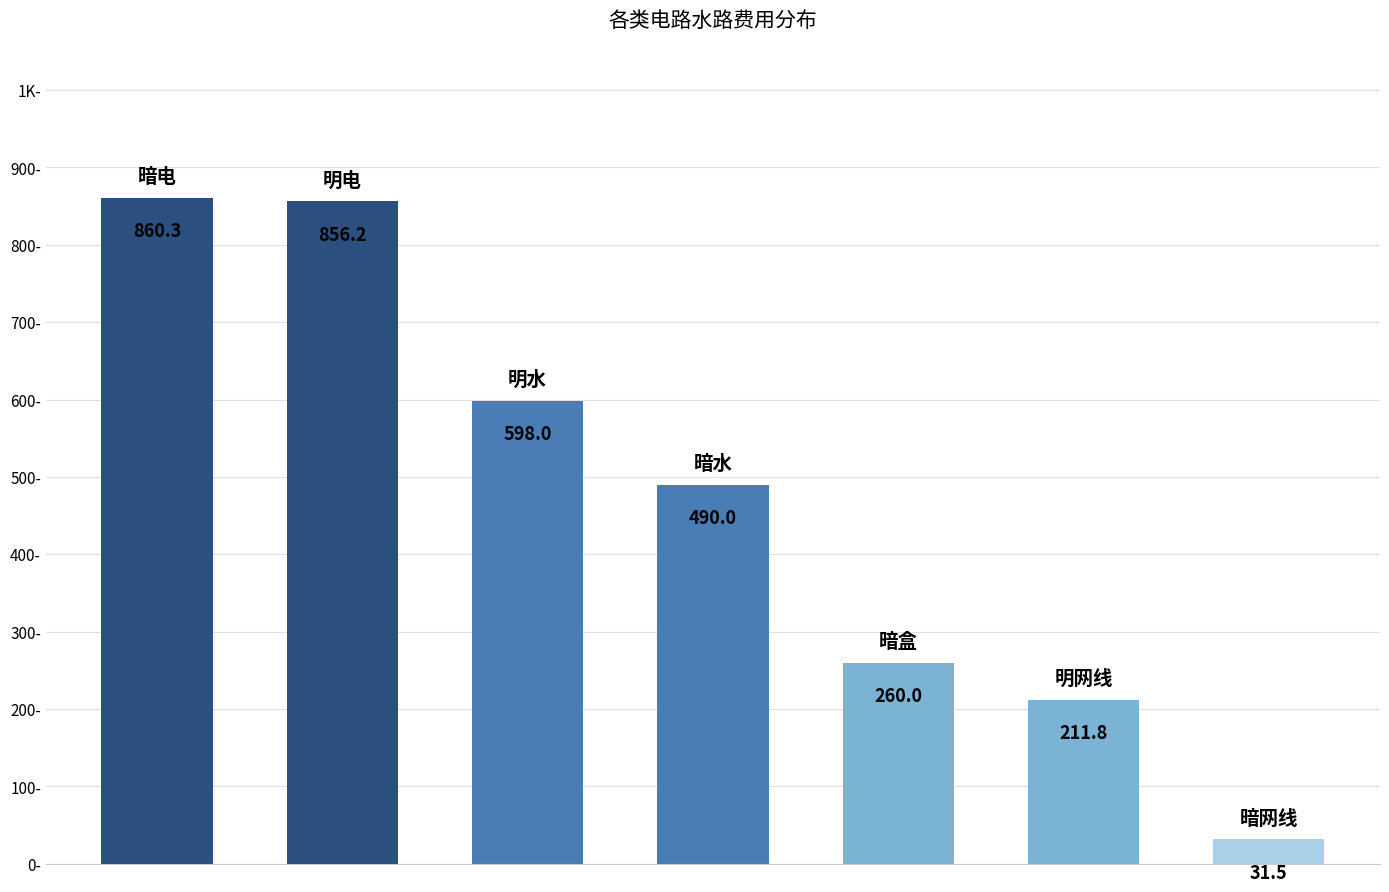

Reading left to right, list all the values displayed in this chart.

0=860.3	1=856.2	2=598.0	3=490.0	4=260.0	5=211.8	6=31.5